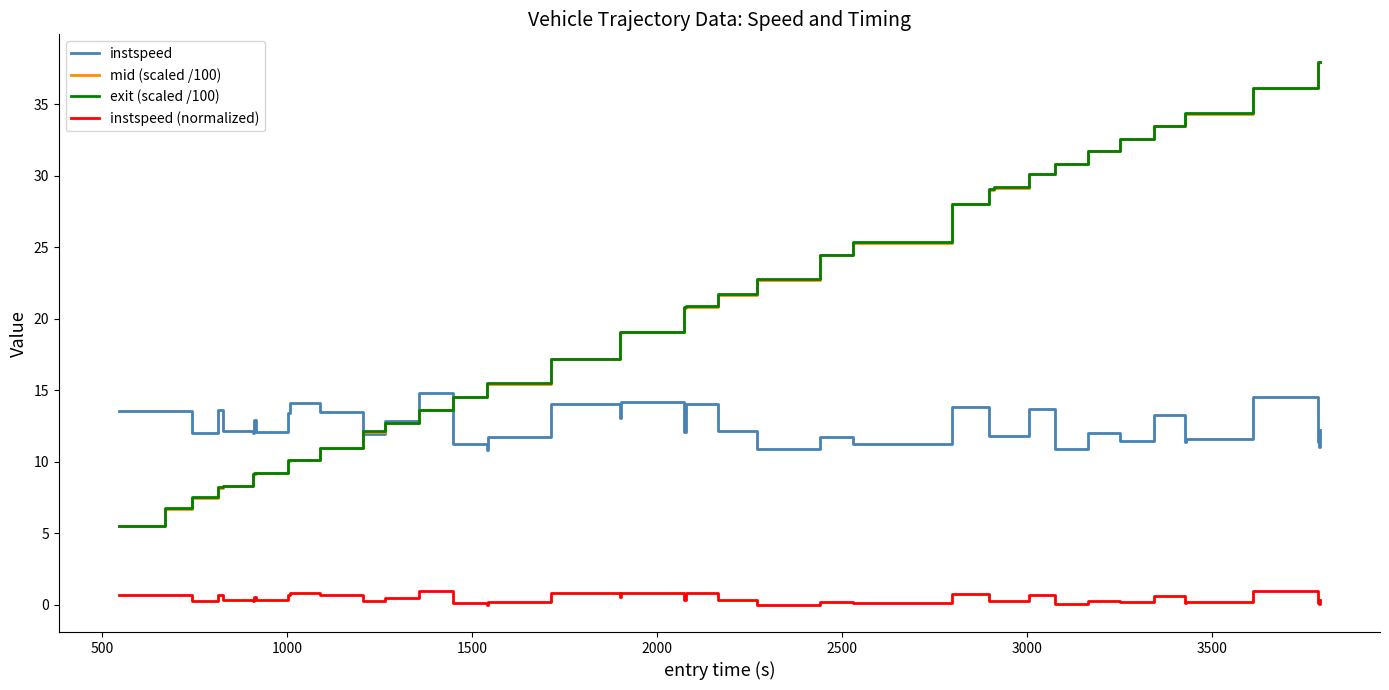

What is the highest value of the exit (scaled /100) series?

38.0